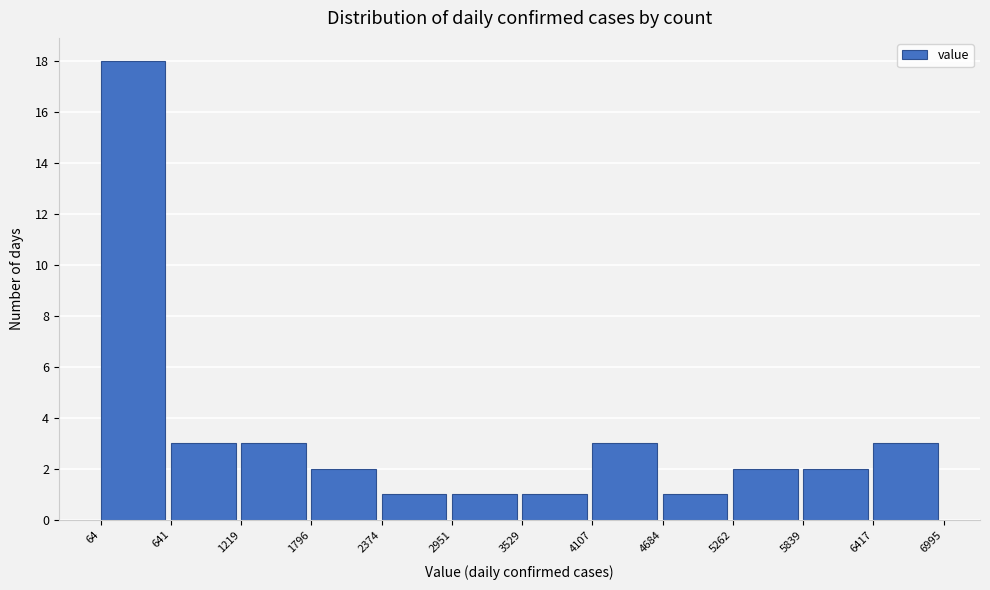

Reading left to right, list every bar in this chart as the range it spans on the x-axis followed by its height. The values are not printed on the chart, so give them approximately, as read against the axis.

64 to 641: 18
641 to 1219: 3
1219 to 1796: 3
1796 to 2374: 2
2374 to 2951: 1
2951 to 3529: 1
3529 to 4107: 1
4107 to 4684: 3
4684 to 5262: 1
5262 to 5839: 2
5839 to 6417: 2
6417 to 6995: 3